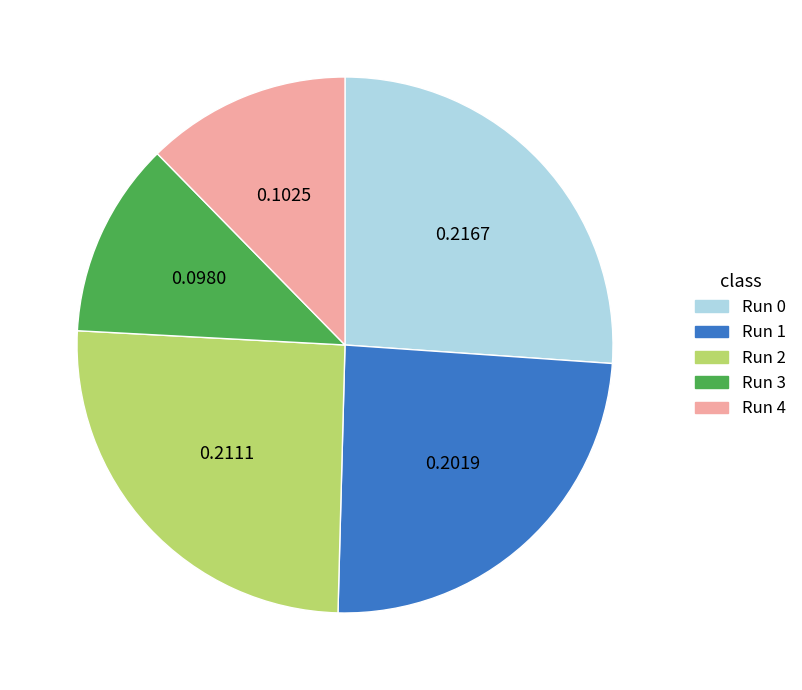

Do Run 3 and Run 2 together represent more than half of the pie?

No